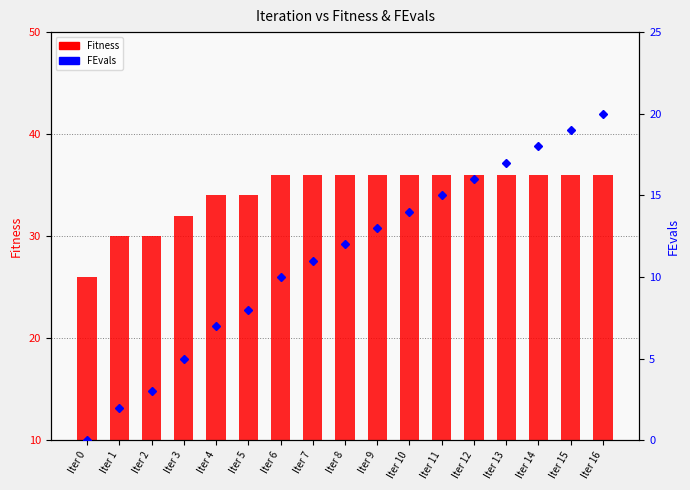

List the series in order of their peak value, highest first.

Fitness, FEvals